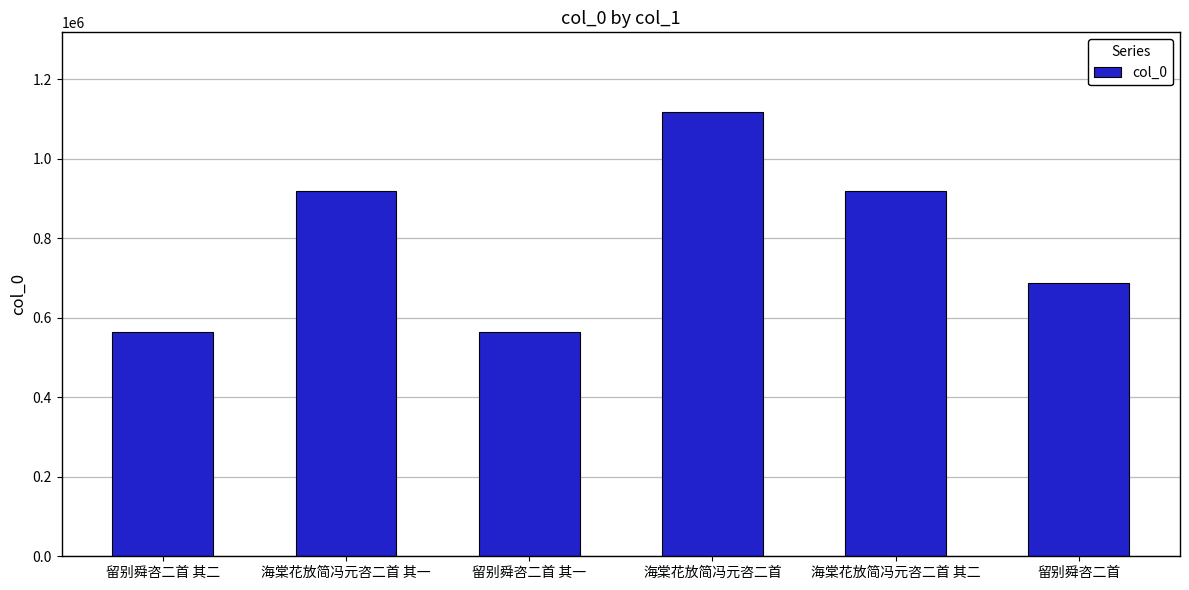

What is the minimum value shown in the chart?

564289